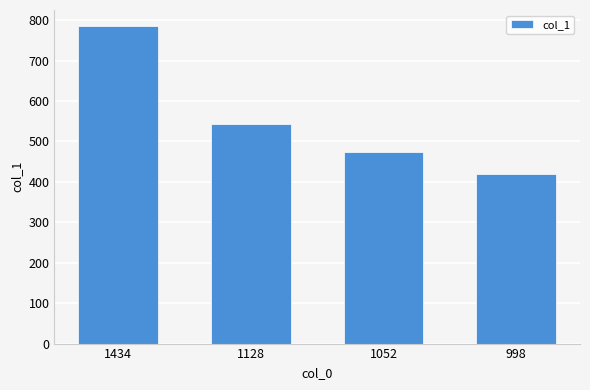

What is the smallest value displayed?

420